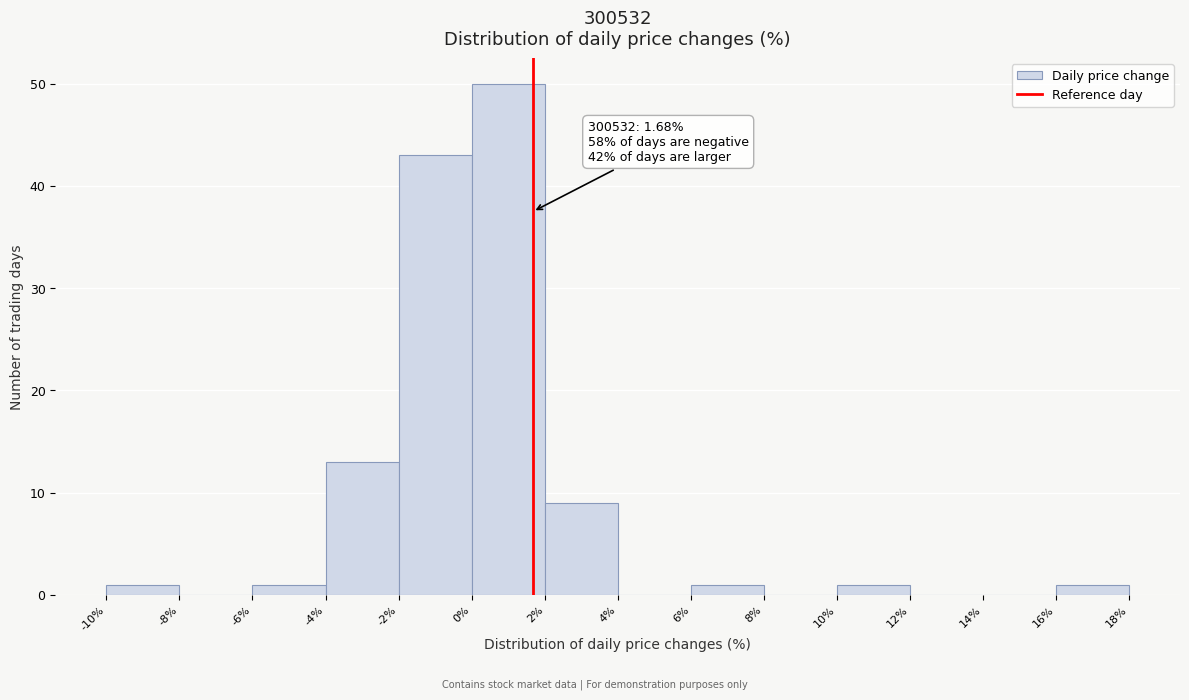

Over which range of the x-axis is the bar tallest?

0% to 2%